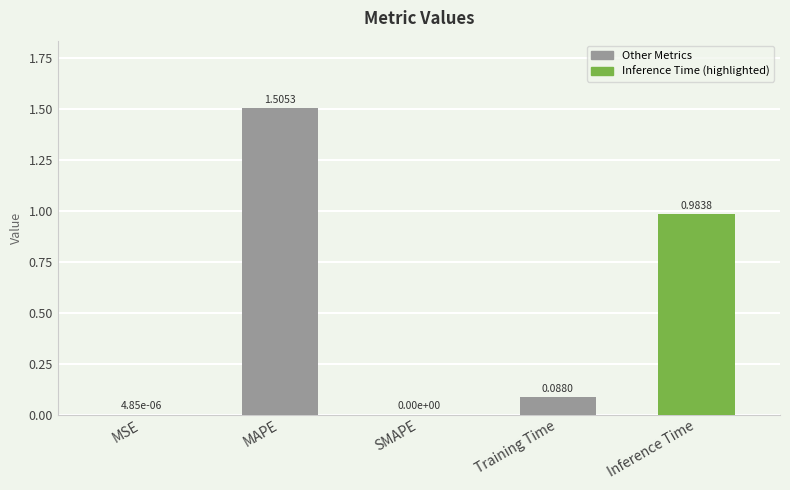

What is the change in value from MAPE to SMAPE?

-1.5